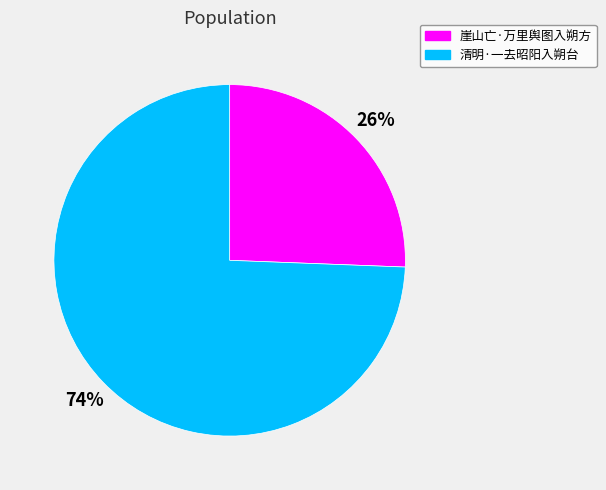

How many slices are in this pie chart?

2